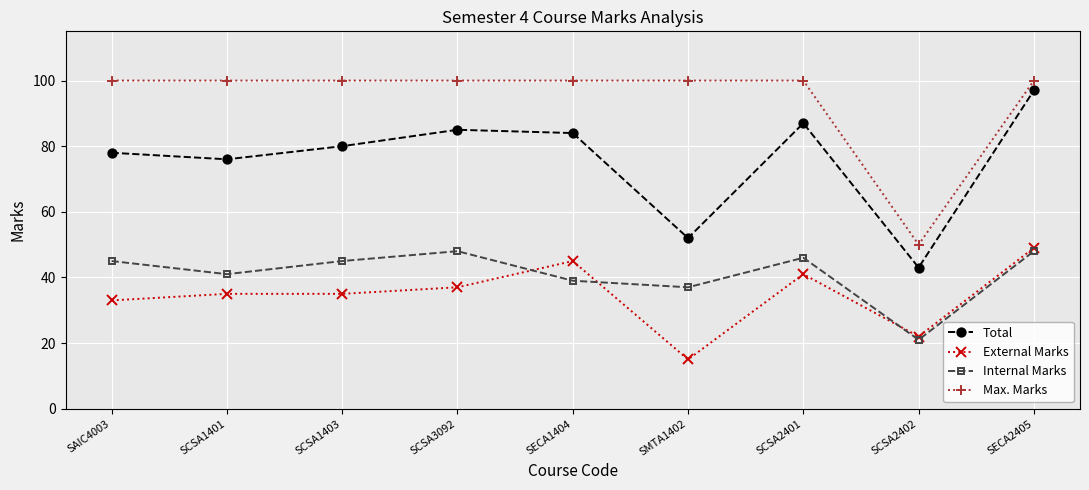

List the series in order of their peak value, lowest first.

Internal Marks, External Marks, Total, Max. Marks